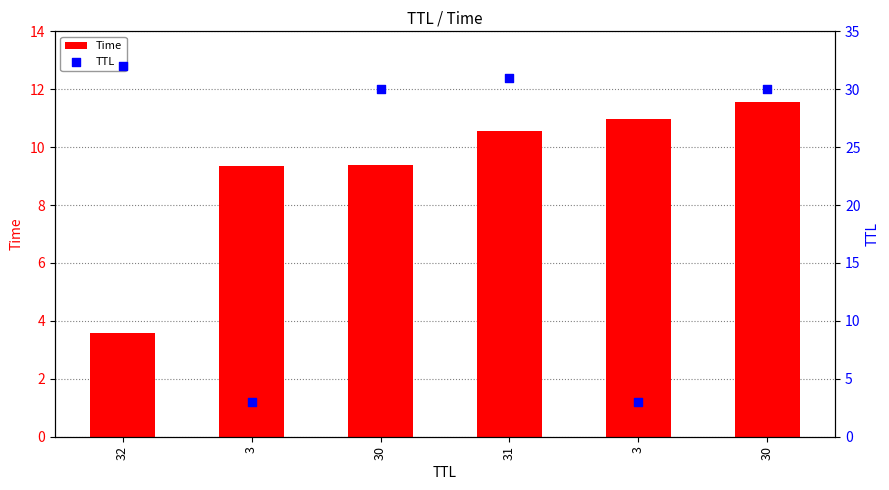

At which category is the sum across all series the highest?

30